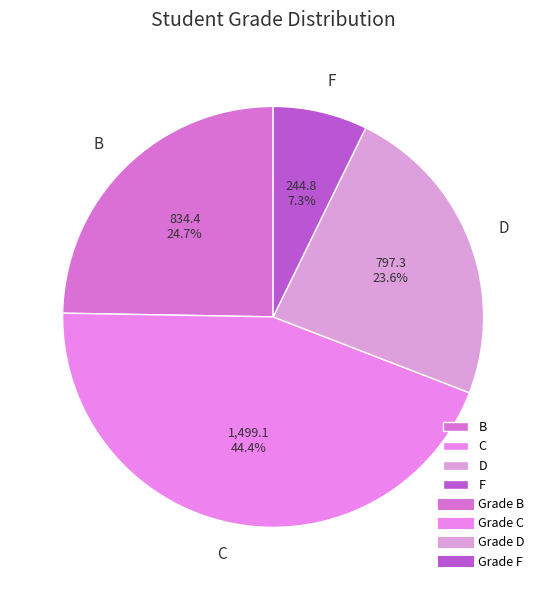

Is there any slice that represents more than half of the pie?

No